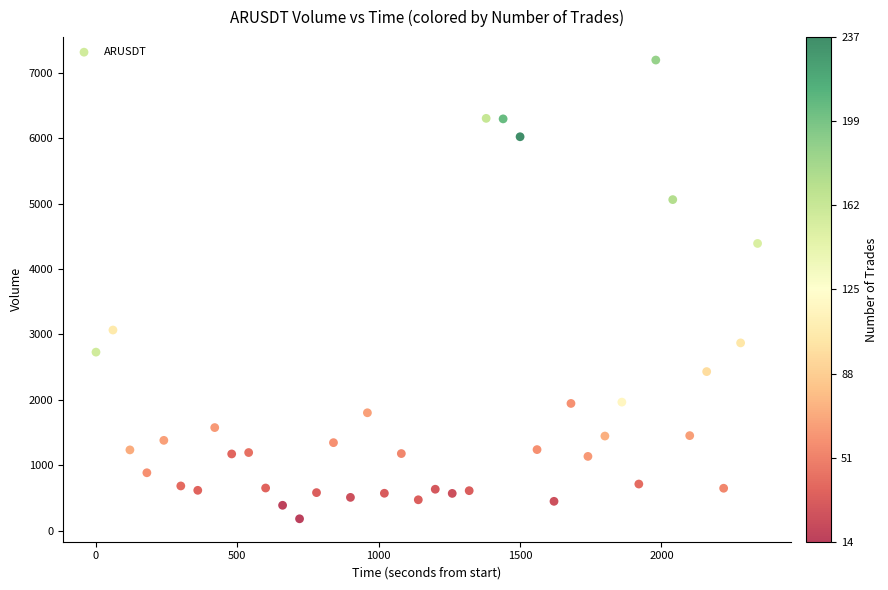

What is the range of X values (max minus min)?

2340.0